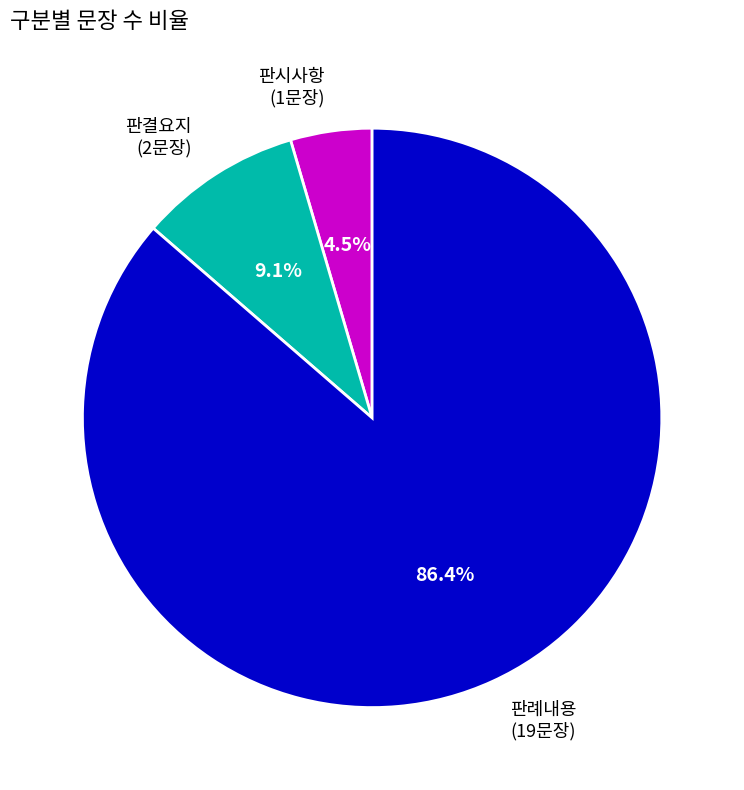

Does any single category account for the majority?

Yes